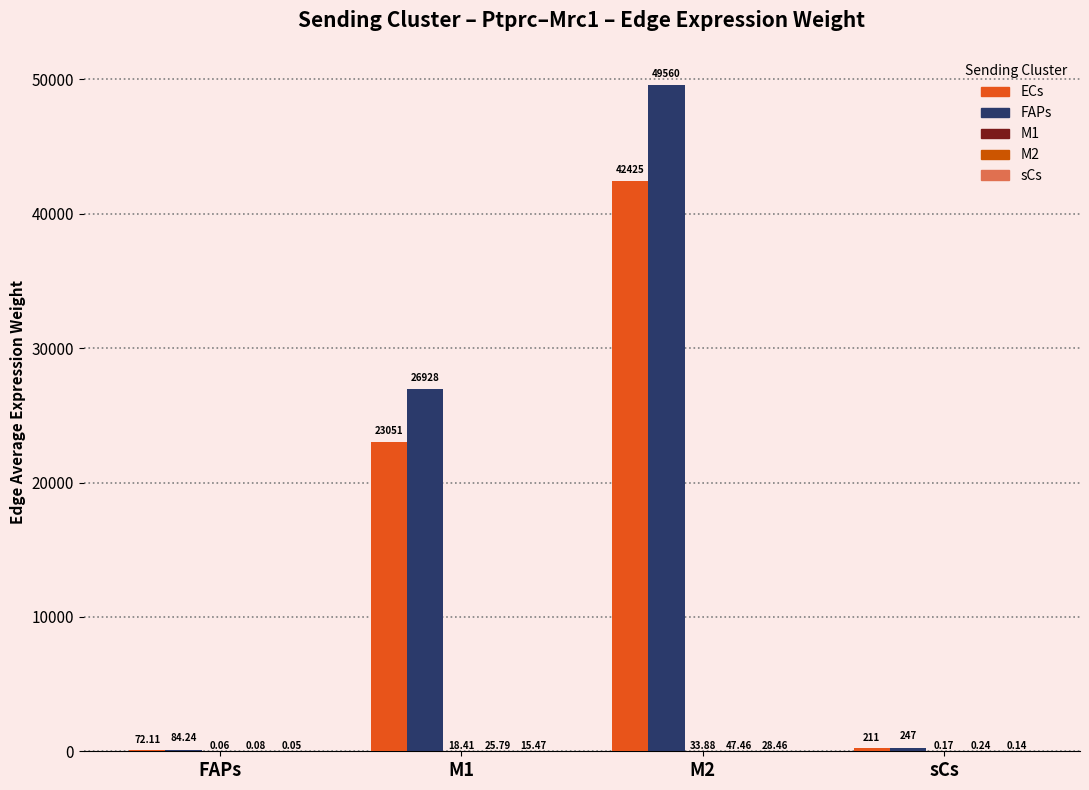

What position from the left is M1?

2